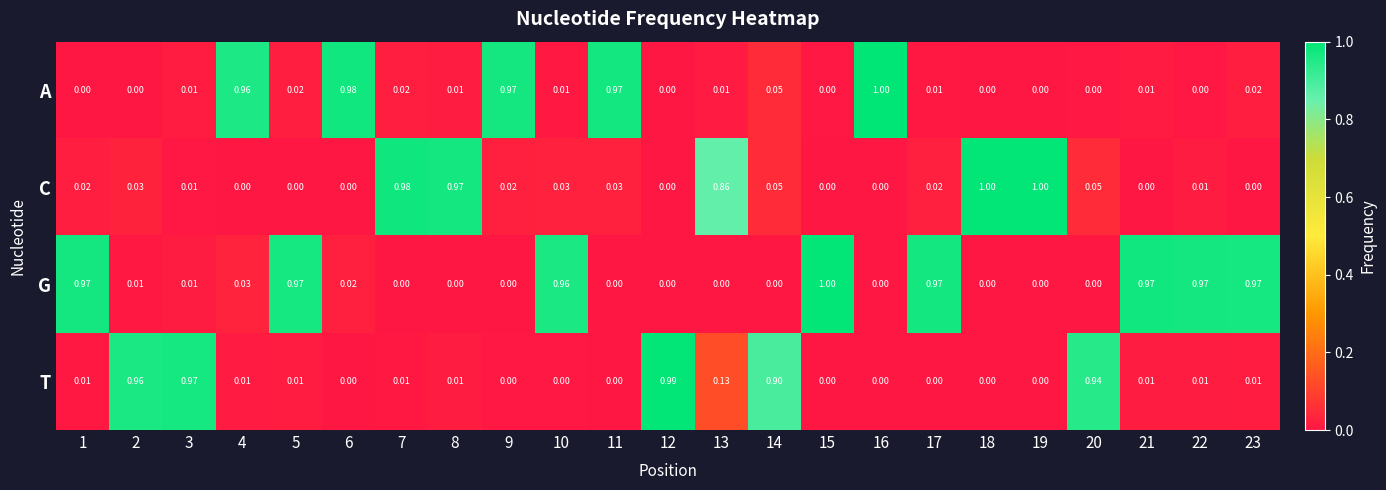

At how many categories does at least one series exceed 0?

23